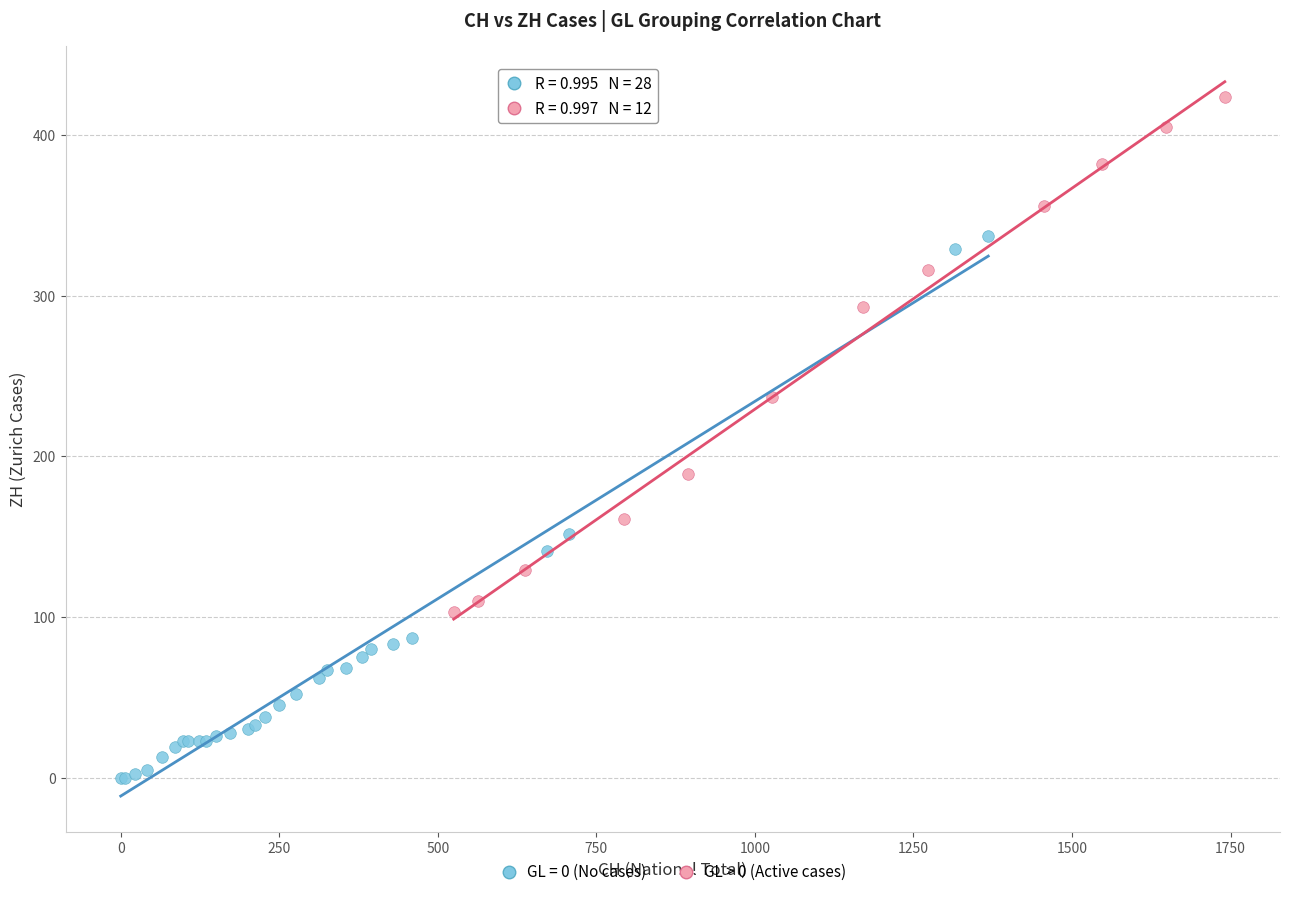

Which series contains the highest Y value?

GL > 0 (Active cases)